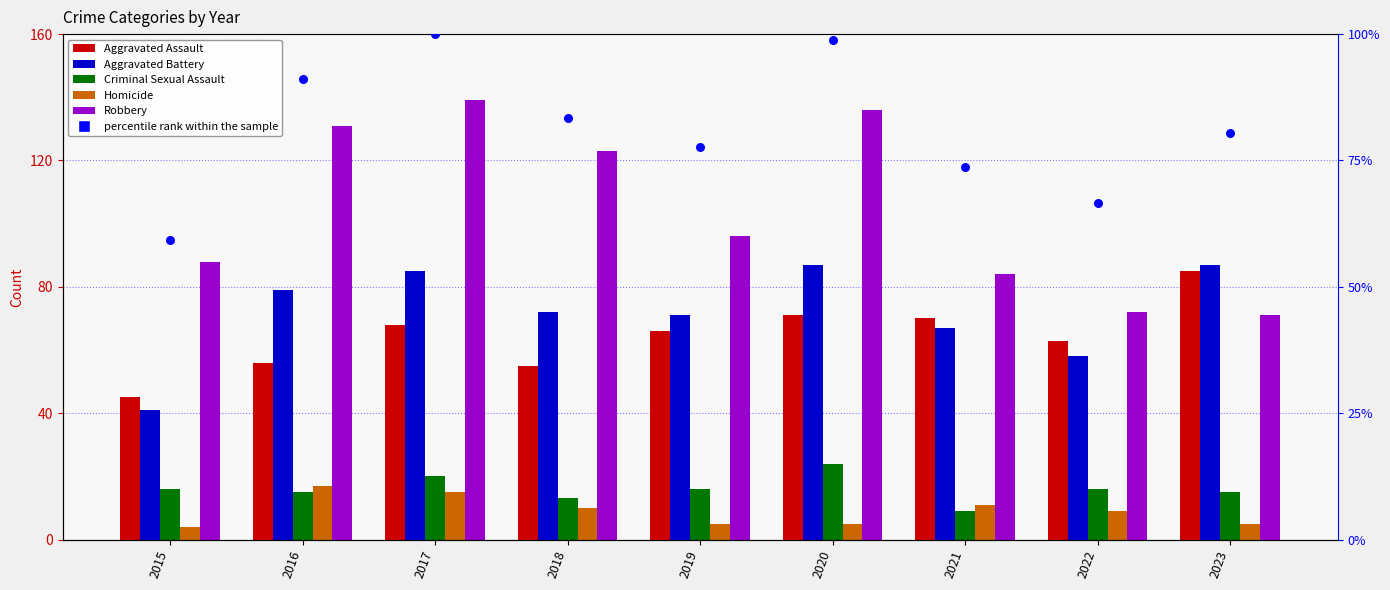

What is the total value across all series at 2021?

314.7